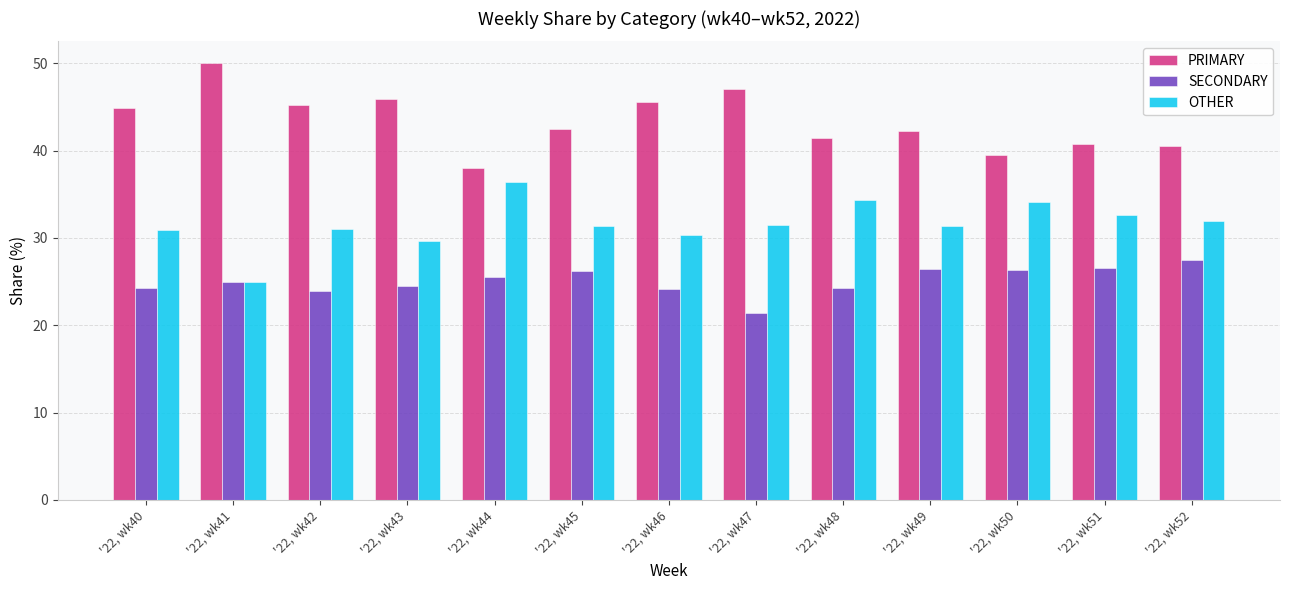

What is the greatest value displayed?

50.0